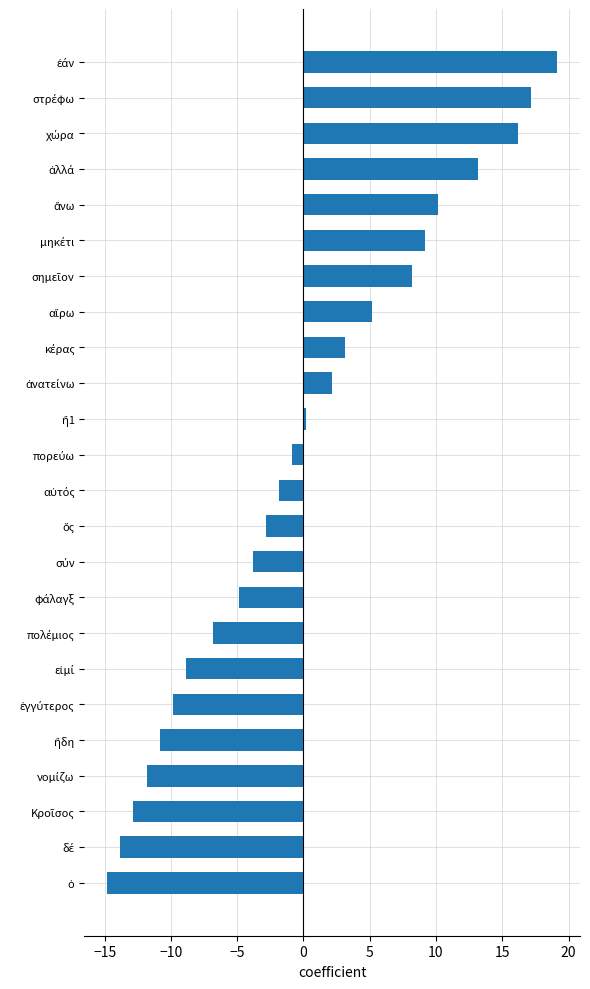

What is the smallest value displayed?

-14.8